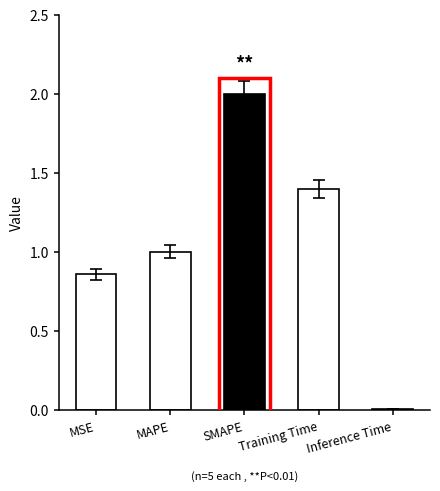

What is the value of the 4th bar from the left?

1.4